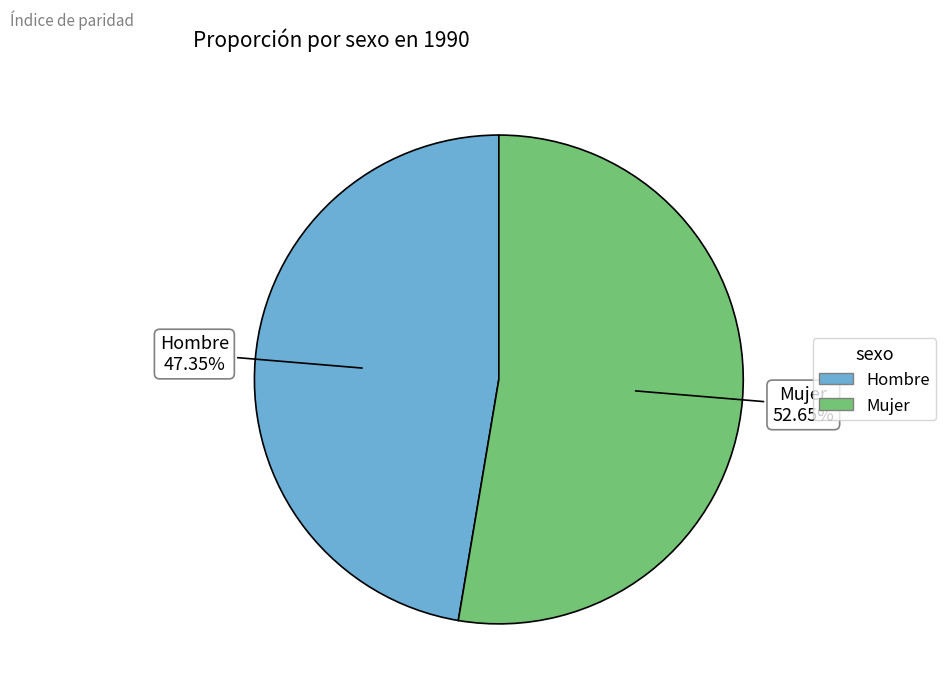

Between Hombre and Mujer, which is larger?

Mujer